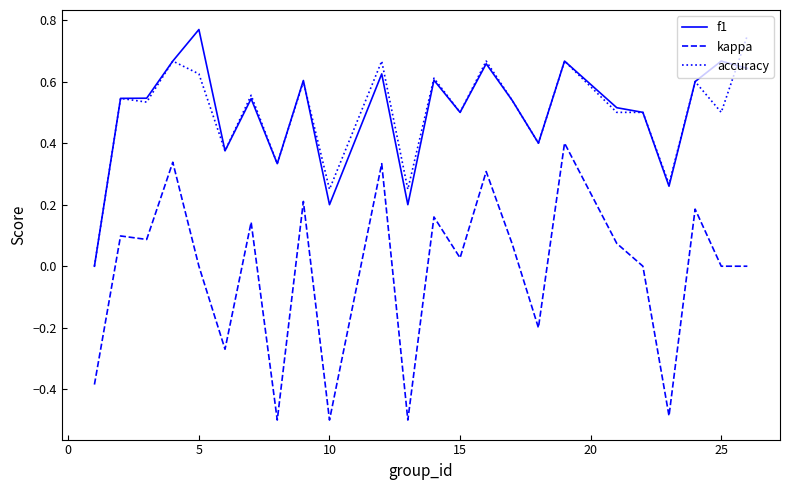

True or false: kappa and accuracy cross at least once.

False